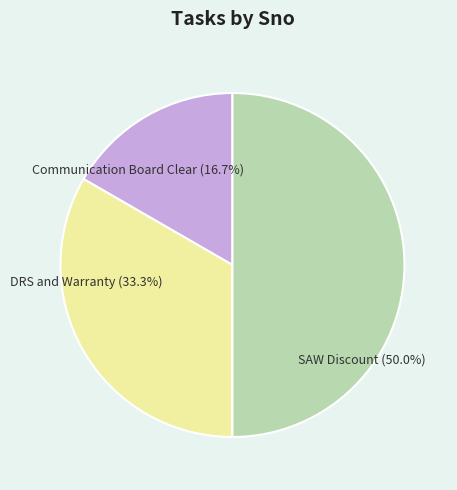

Is there a majority slice in this chart?

No